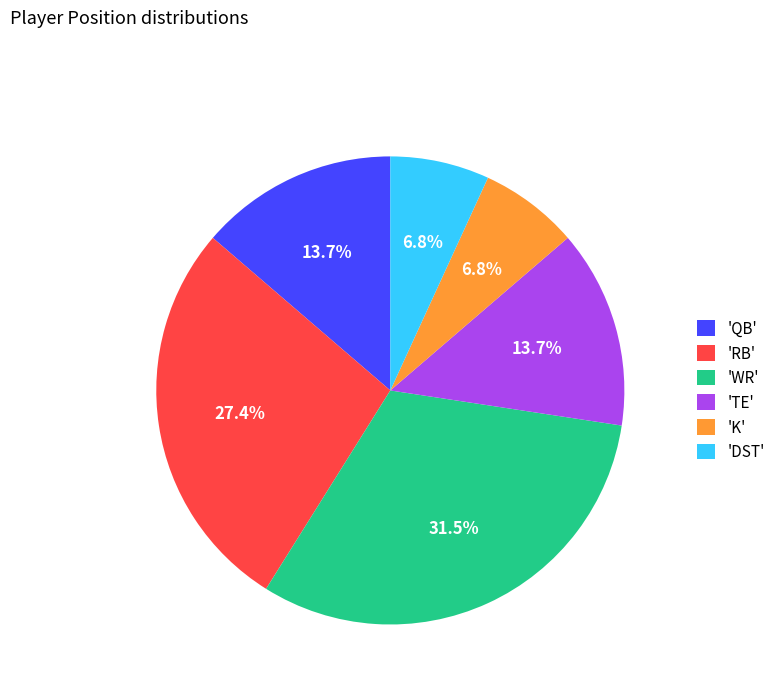

Is there any slice that represents more than half of the pie?

No